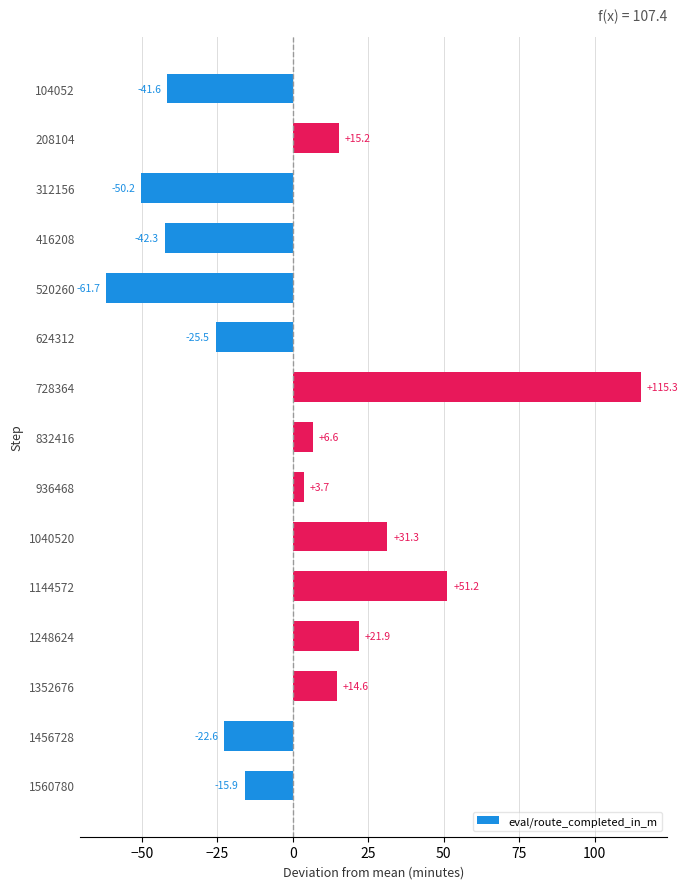

Rank the categories by value from highest to lowest.

728364, 1144572, 1040520, 1248624, 208104, 1352676, 832416, 936468, 1560780, 1456728, 624312, 104052, 416208, 312156, 520260